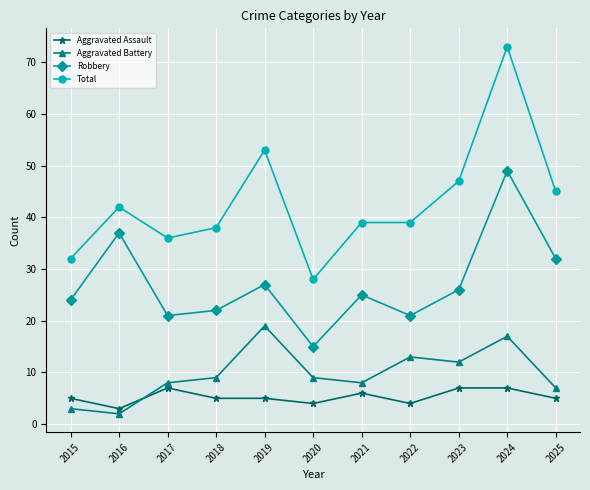

Is it true that Total equals 42 at 2016?

True